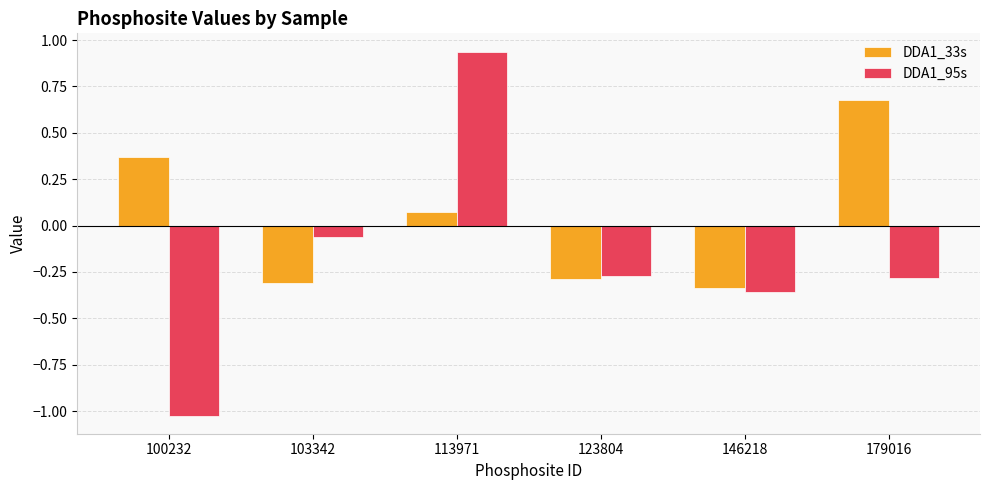

What are all the series names shown in the legend?

DDA1_33s, DDA1_95s